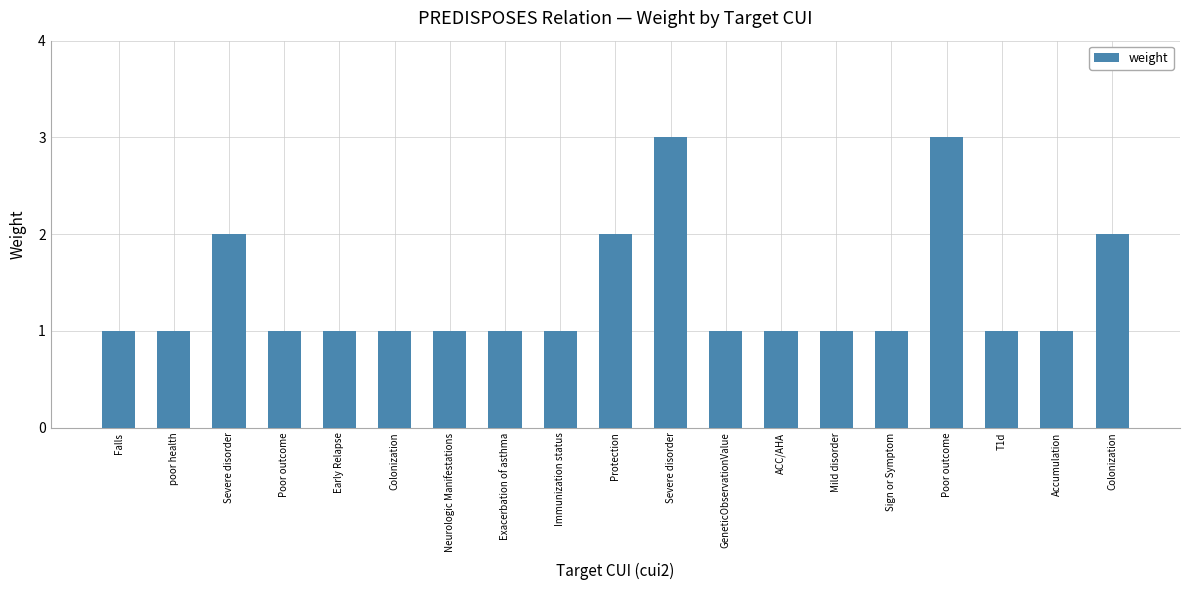

What is the maximum value shown in the chart?

3